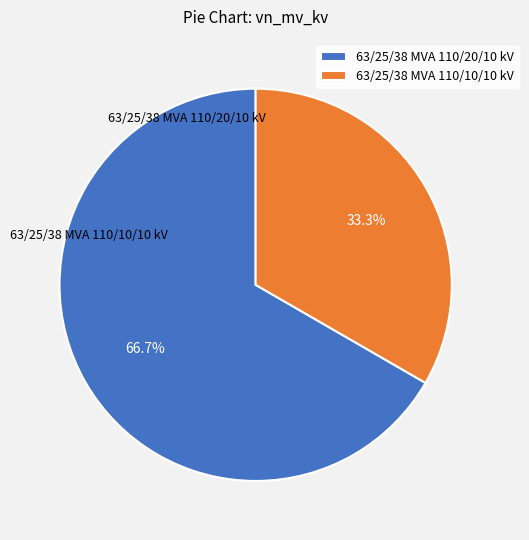

What is the ratio of the value at 63/25/38 MVA 110/20/10 kV to the value at 63/25/38 MVA 110/10/10 kV?

2.0